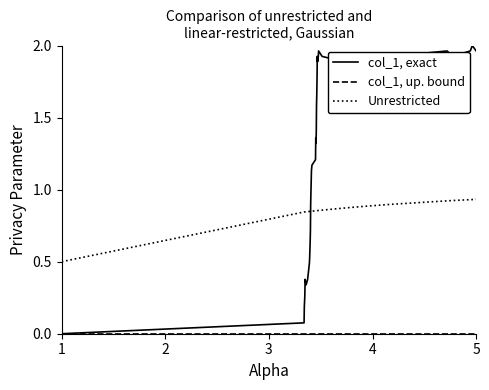

Which series has the largest range (max minus min)?

col_1, exact